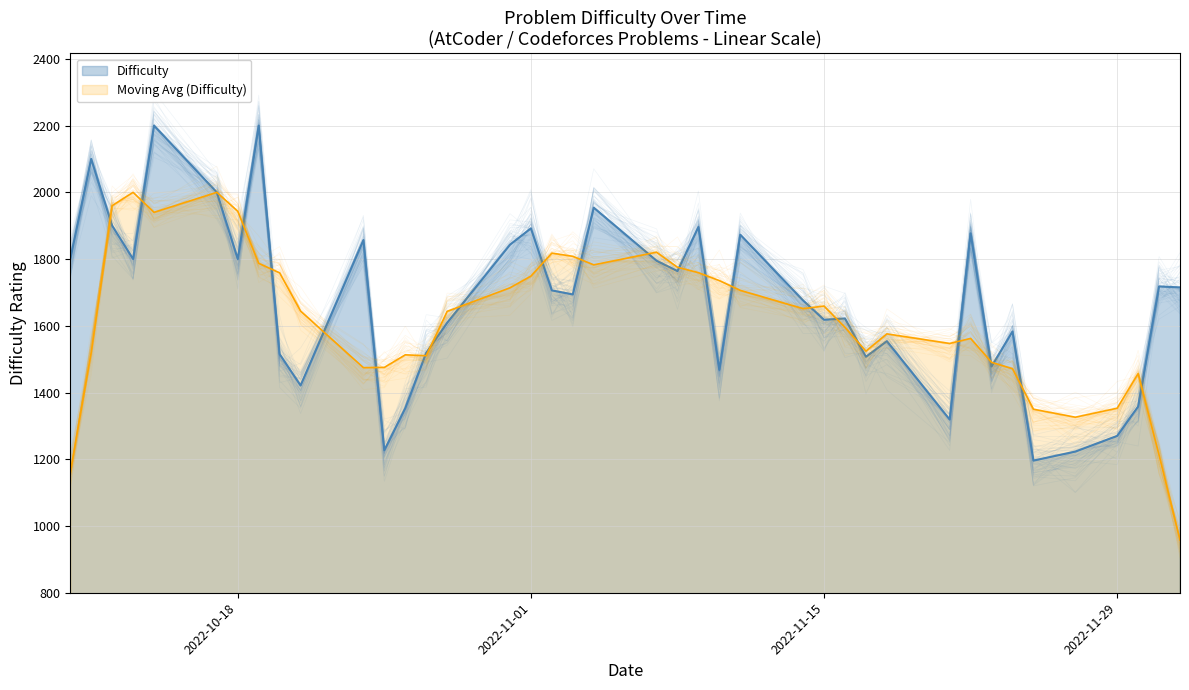

The value at 2022-10-11 is 2100. True or false?

True